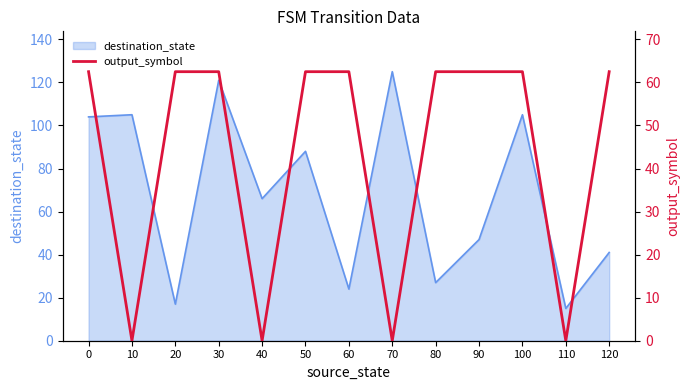

How many data points are less than 62?

4